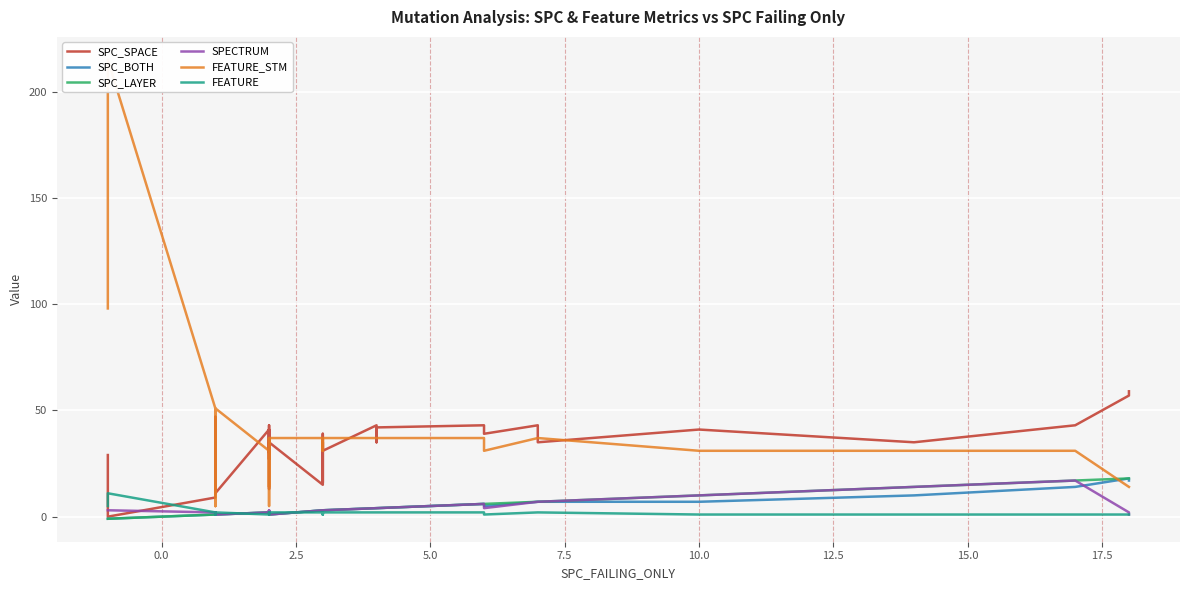

What is the sum of all SPC_SPACE values?

1359